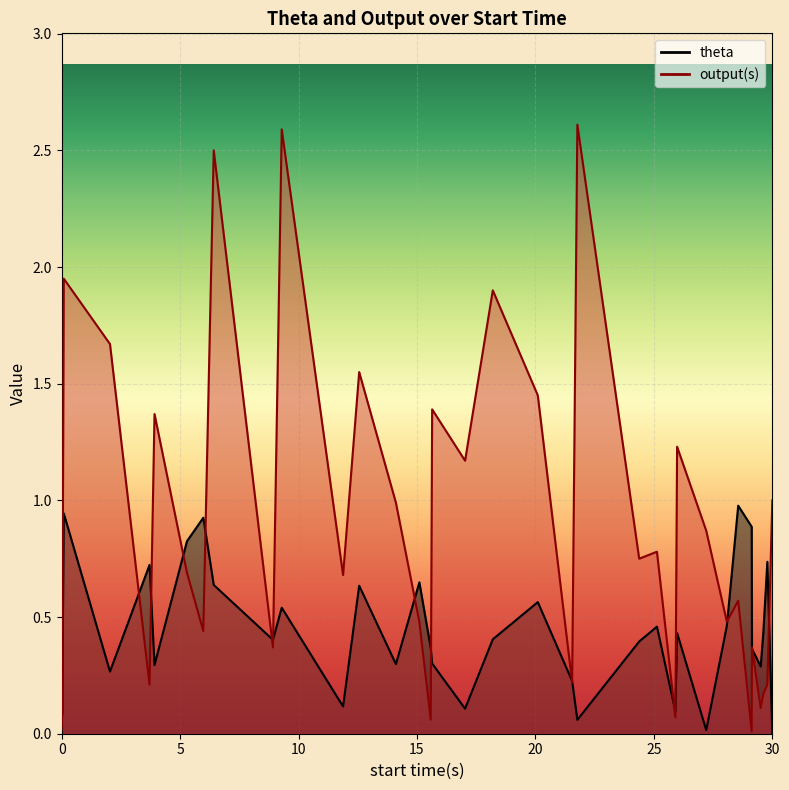

How many series are shown in this chart?

2